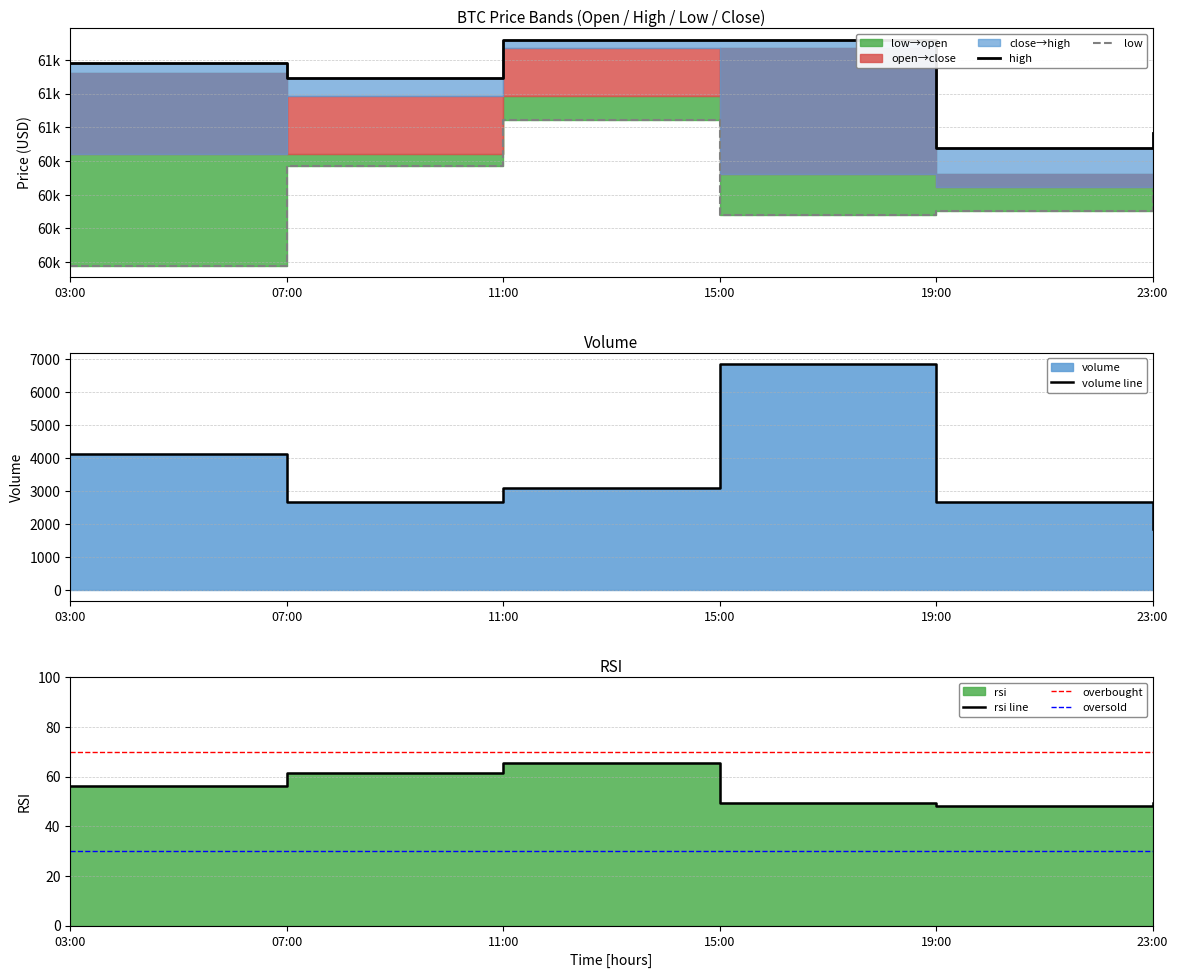

What position from the right is 19:00?

2